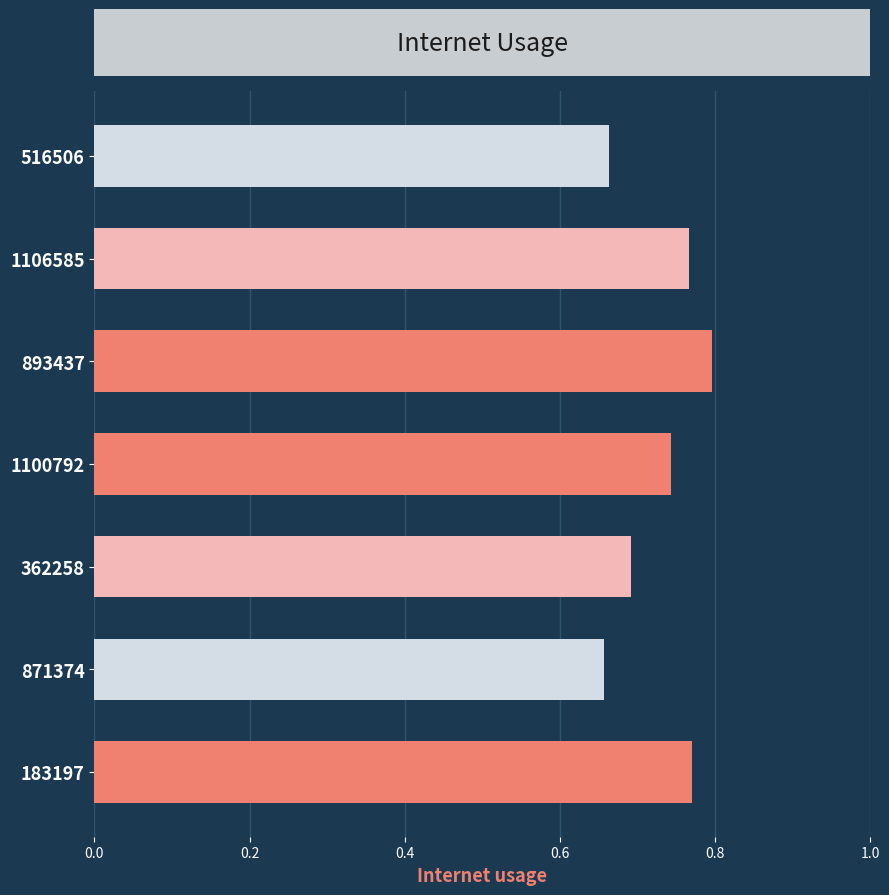

What is the difference between the maximum and minimum values?

0.1